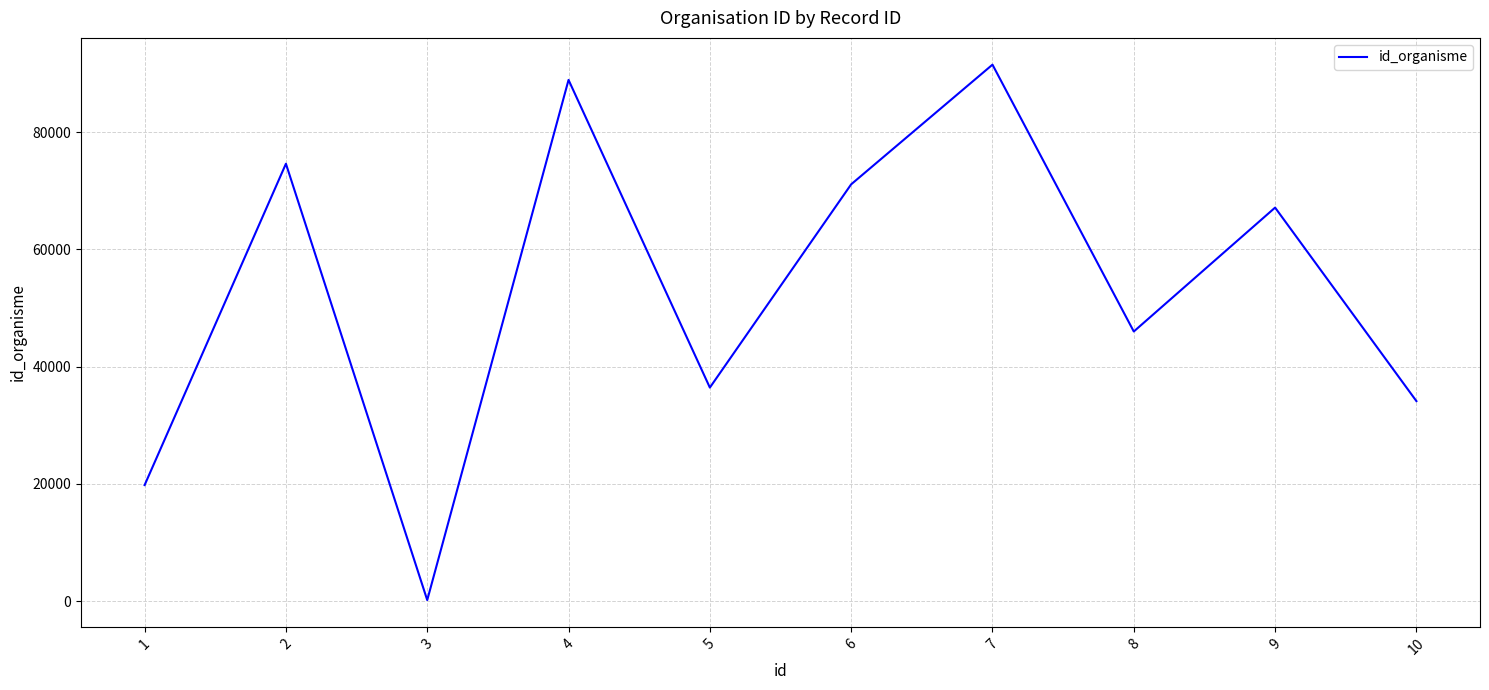

The value at 1 is 19808. True or false?

True